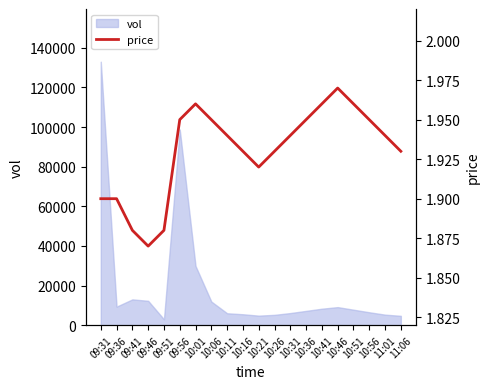

Rank the categories by value from highest to lowest.

10:46, 10:01, 10:41, 10:51, 09:56, 10:06, 10:36, 10:56, 10:11, 10:31, 11:01, 10:16, 10:26, 11:06, 10:21, 09:31, 09:36, 09:41, 09:51, 09:46